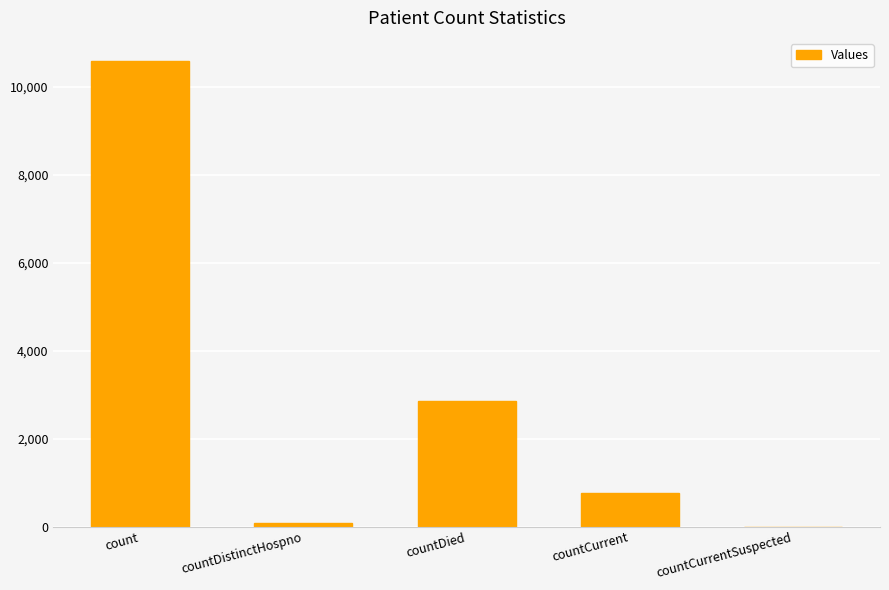

How many positive values are there?

4